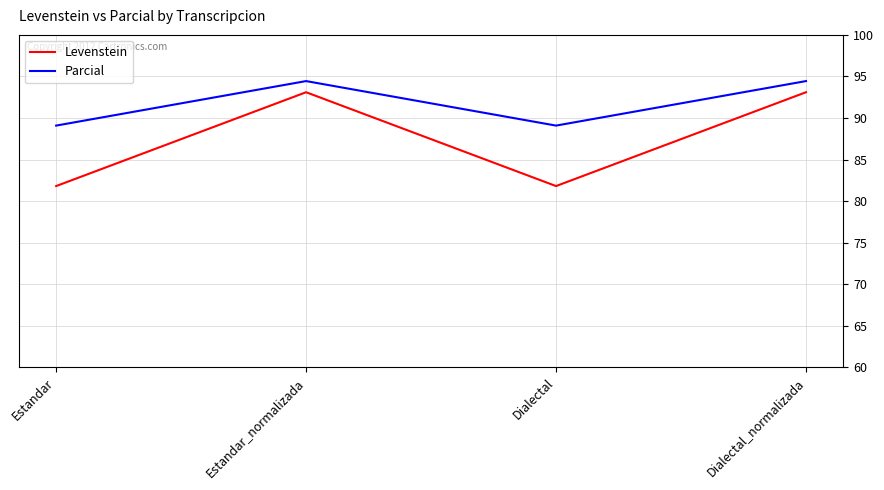

At Estandar_normalizada, list the series in order from smallest to largest.

Levenstein, Parcial